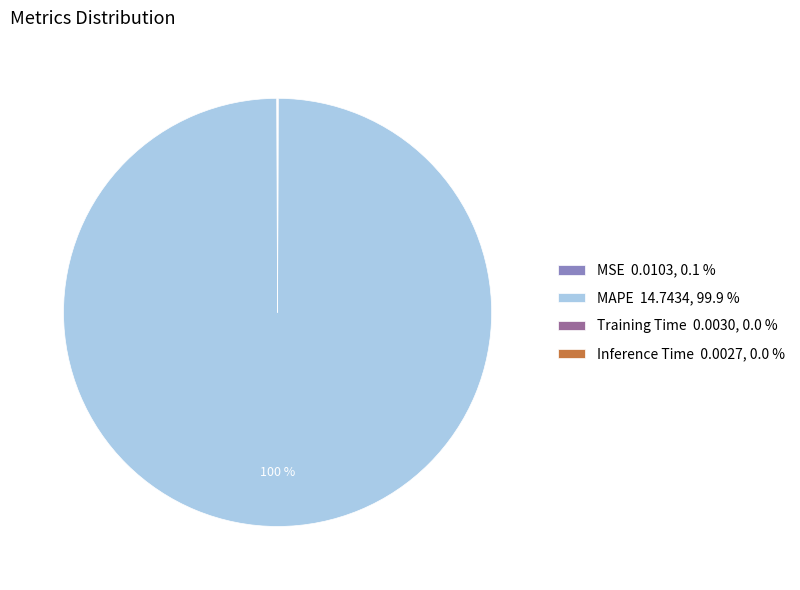

Which category has the biggest portion of the pie?

MAPE